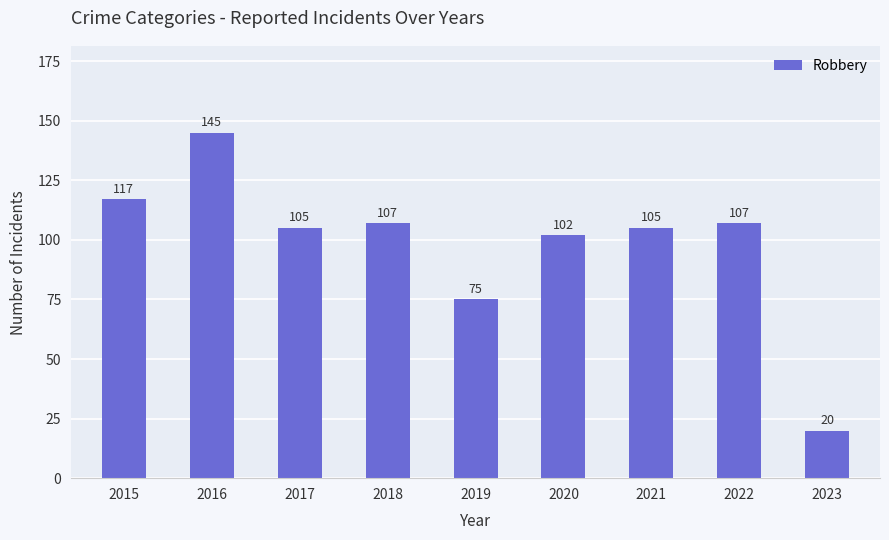

How many data points does each series have?

9